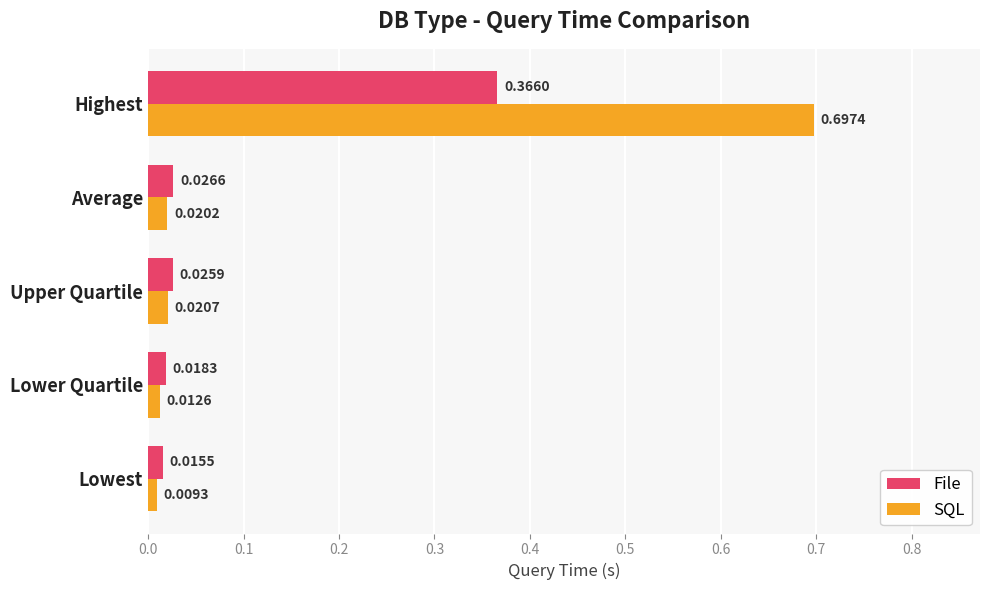

Which series has the largest range (max minus min)?

SQL